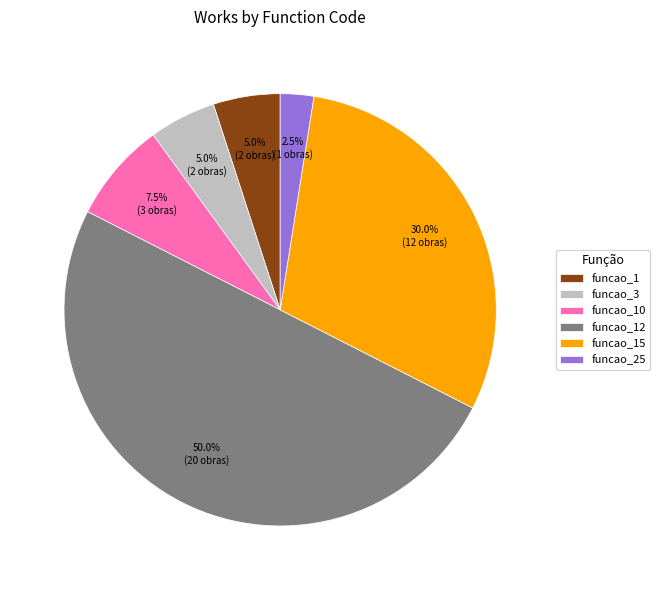

Does funcao_1 represent more than half of the total?

No